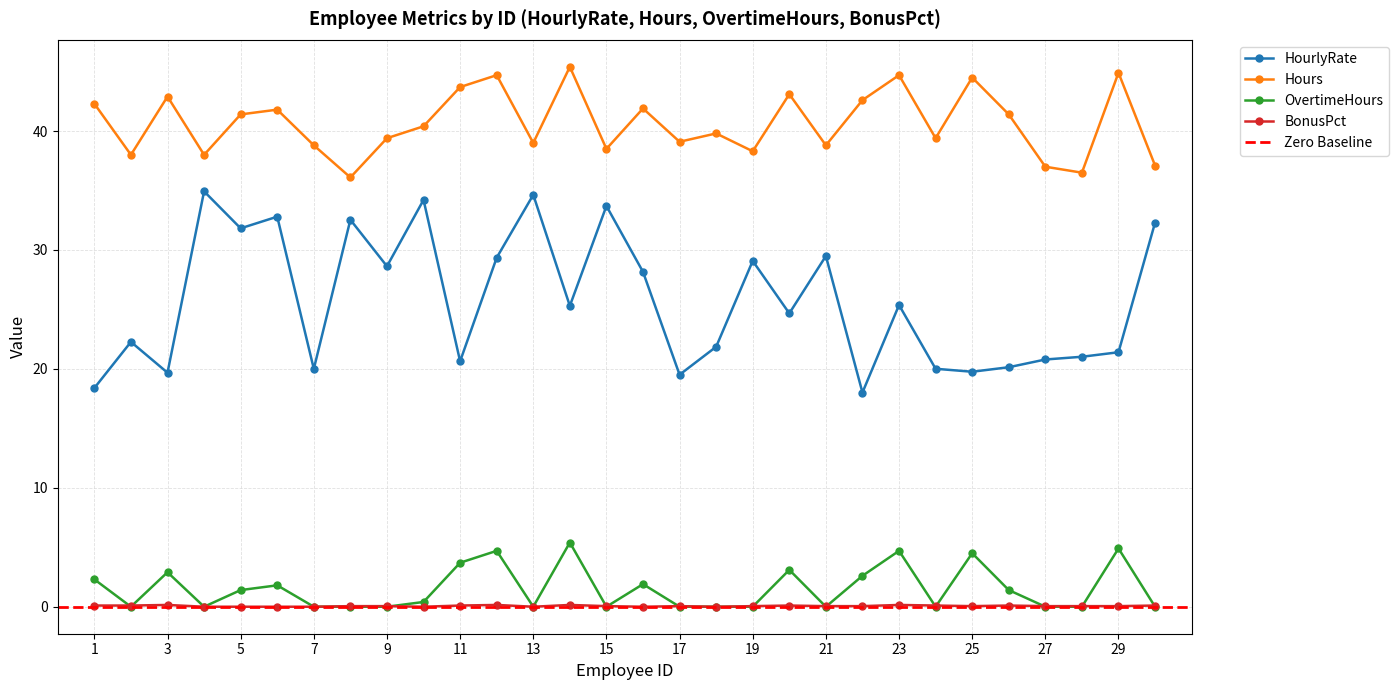

What is the difference between the Hours values at 10 and 15?

1.9